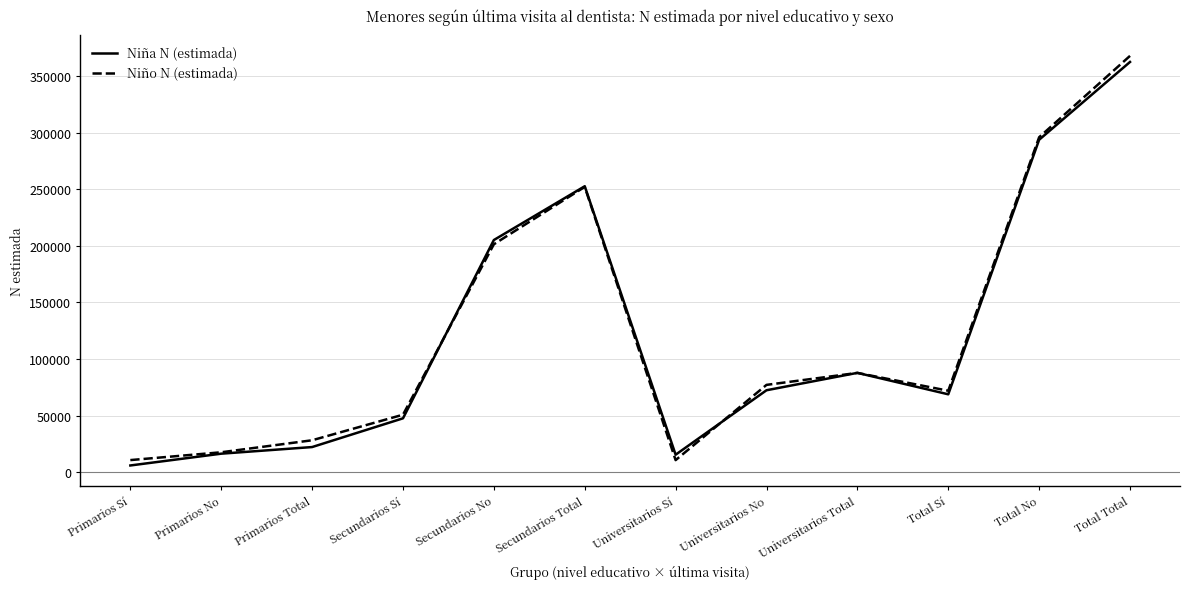

The value of Niña N (estimada) at Total Total is 579503. True or false?

False